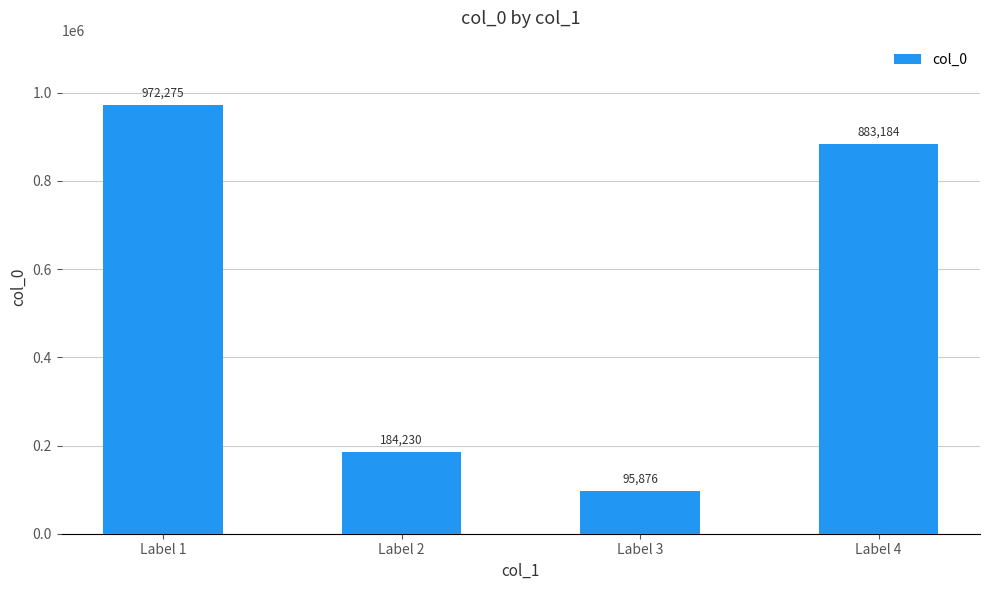

Between Label 3 and Label 4, which is larger?

Label 4